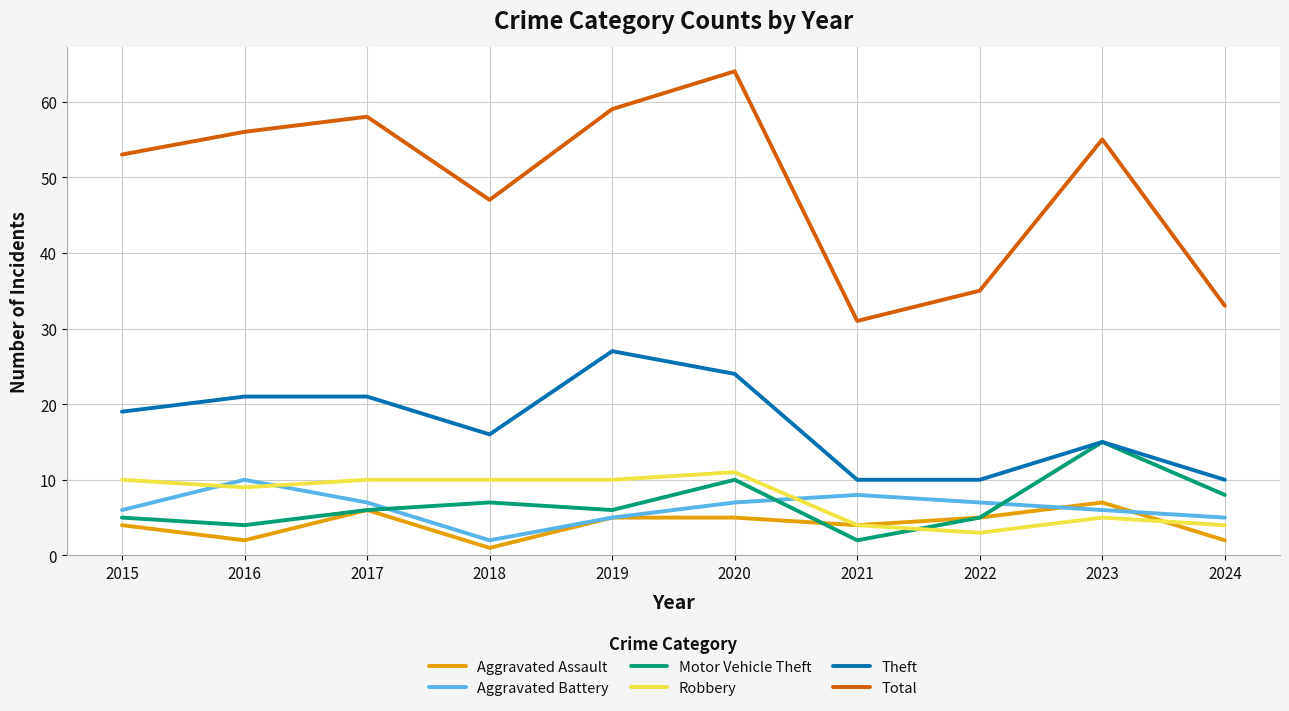

True or false: Robbery and Theft intersect in this chart.

False